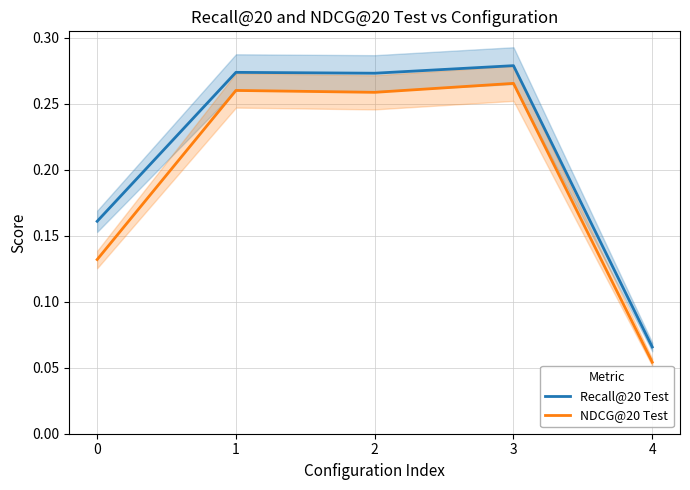

What are all the series names shown in the legend?

Recall@20 Test, NDCG@20 Test